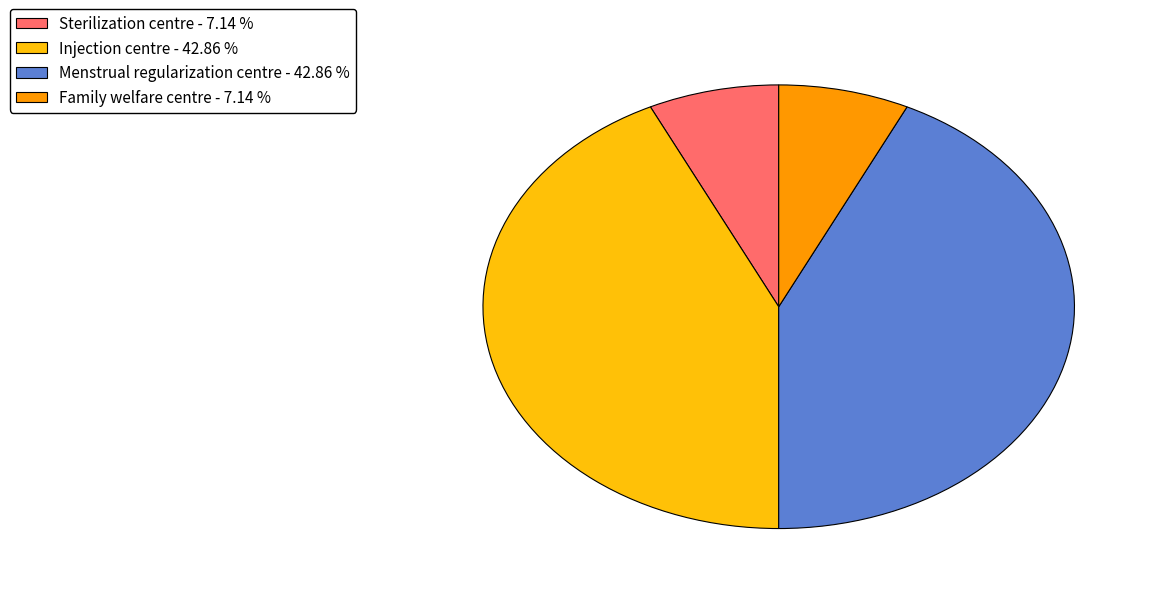

Is there a majority slice in this chart?

No